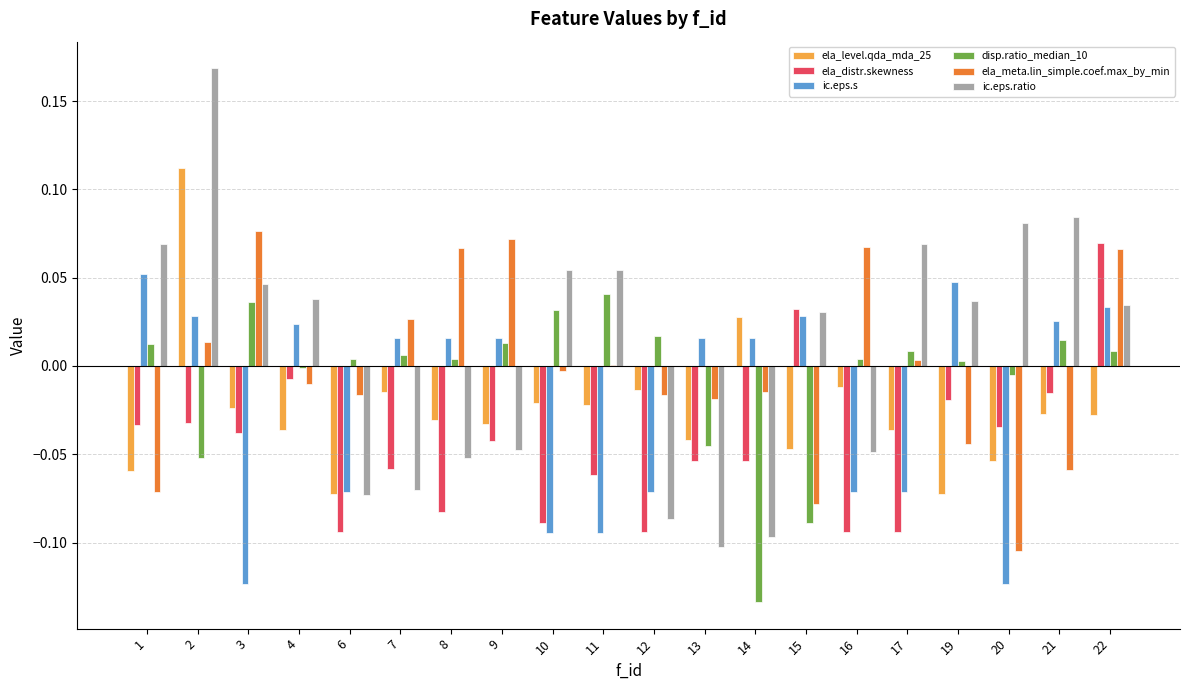

How many values in the disp.ratio_median_10 series exceed 0?

14